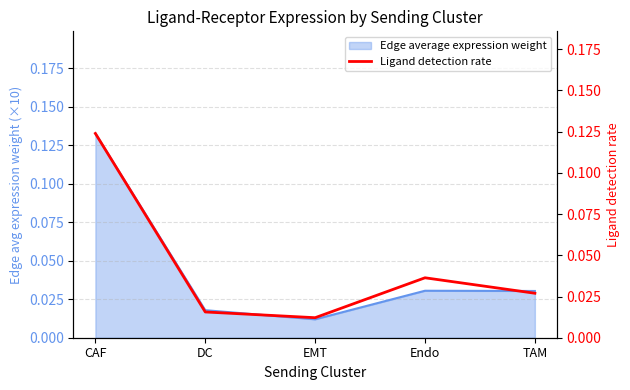

At which category does the data reach its first local valley?

EMT